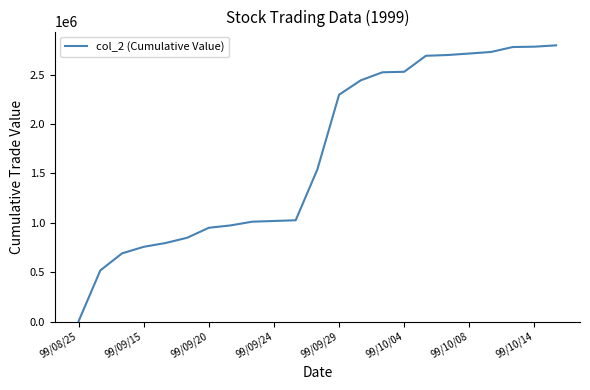

What is the difference between the maximum and minimum values?

2791410